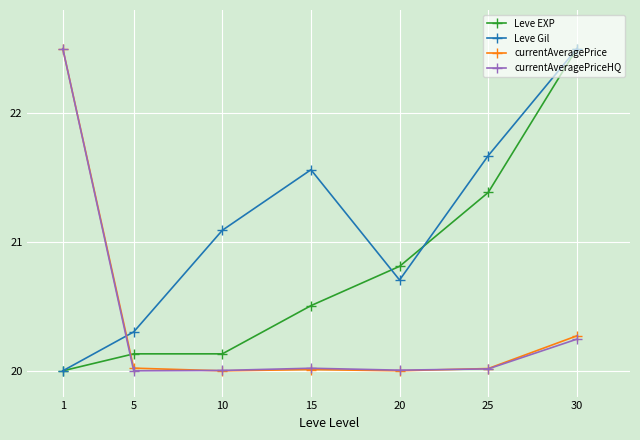

Where is the first local minimum for Leve Gil?

20